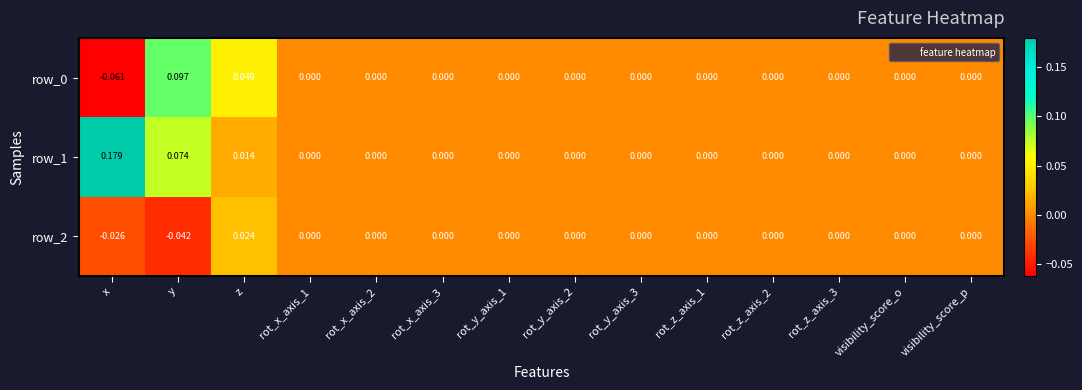

Where does the row_0 series first go above 0?

y